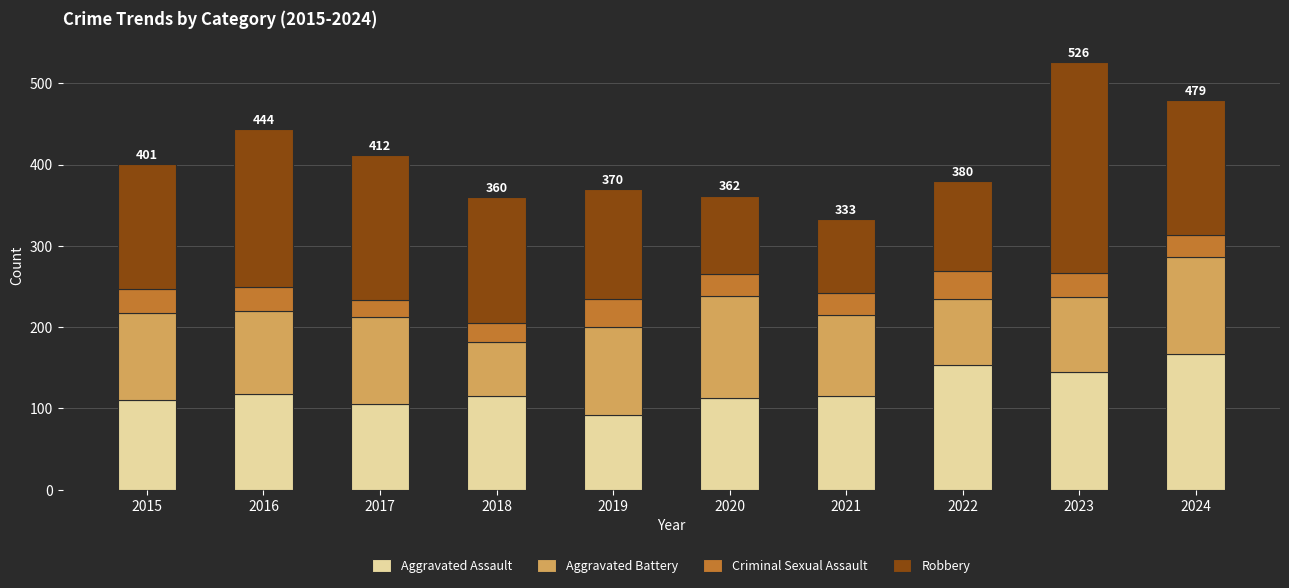

Which category has the lowest value in the Aggravated Assault series?

2019